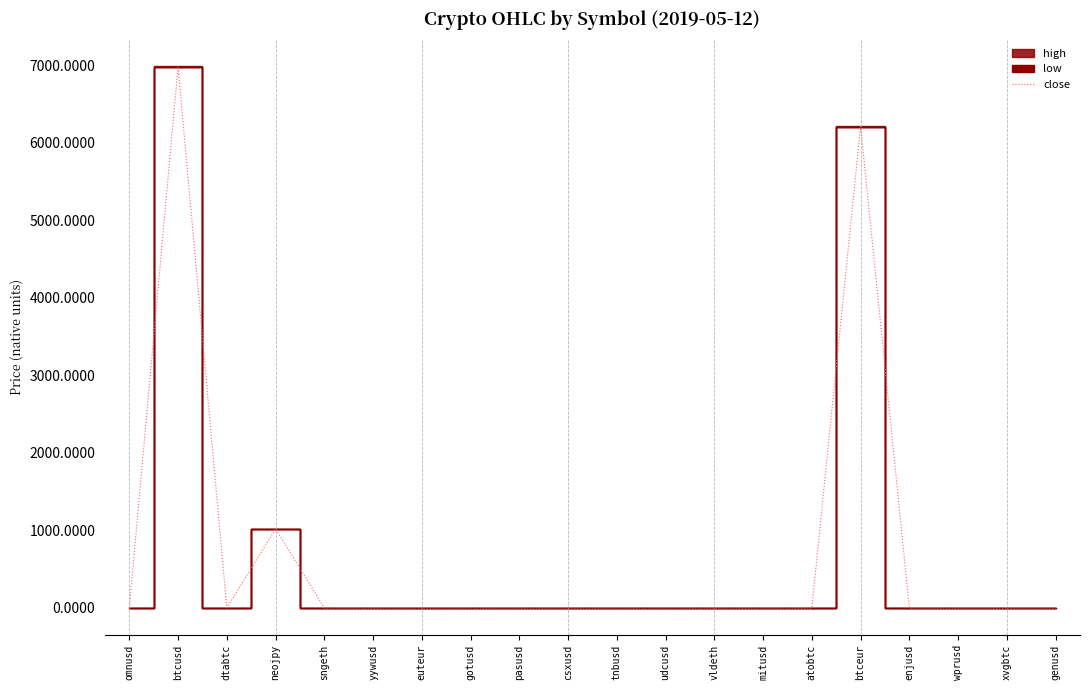

Is it true that close equals 0.0 at tnbusd?

True